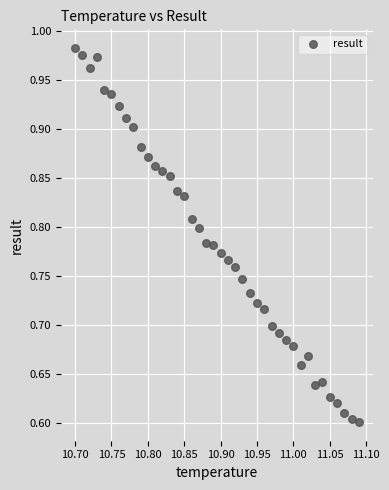

What is the range of X values (max minus min)?

0.4